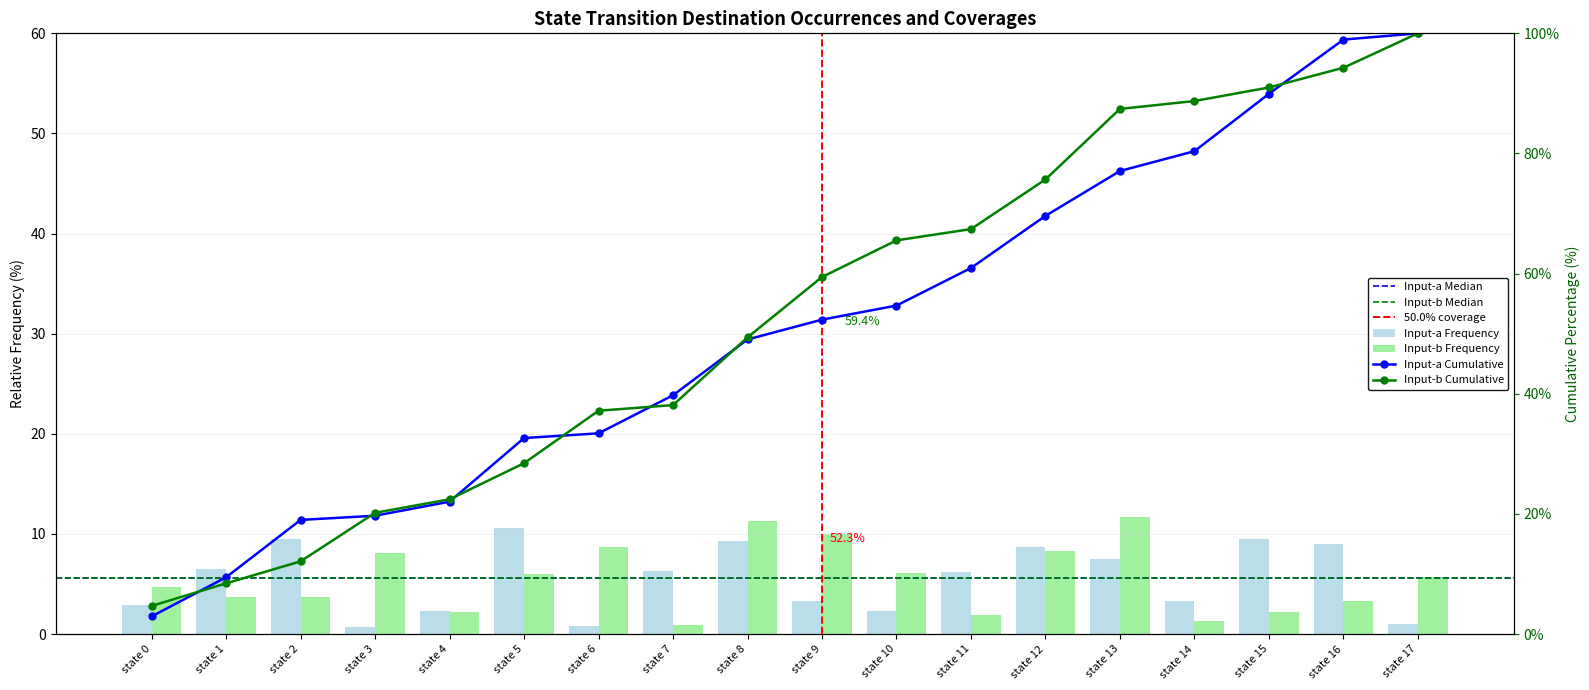

What is the sum of all destination_a values?

100.0